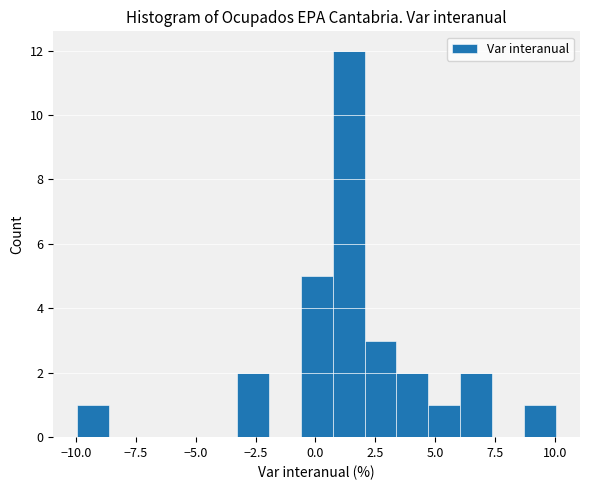

Read against the x-axis, roughly where is the centre of the tallest bar?

1.5